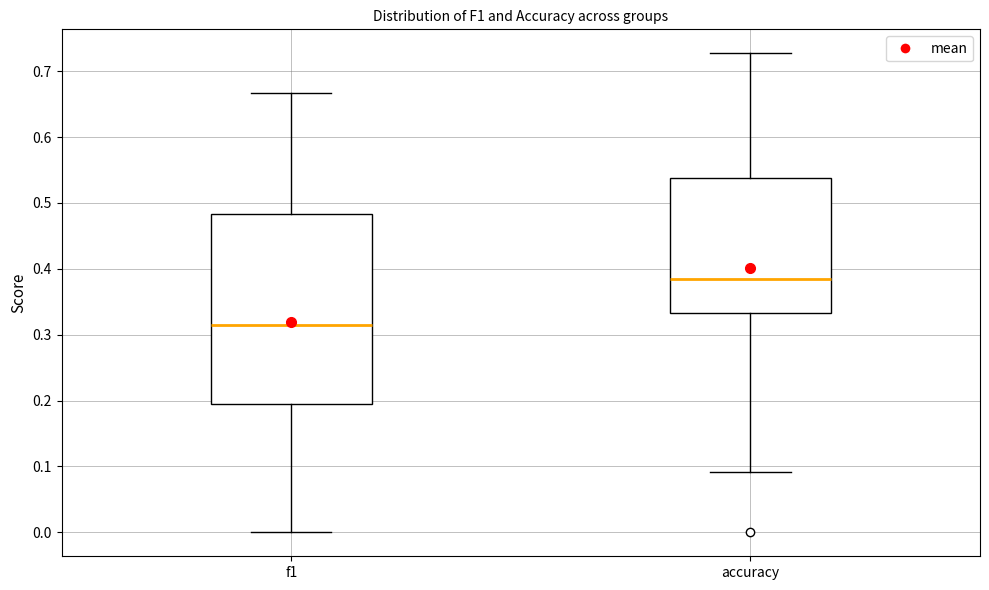

Which box's median line is the lowest?

f1